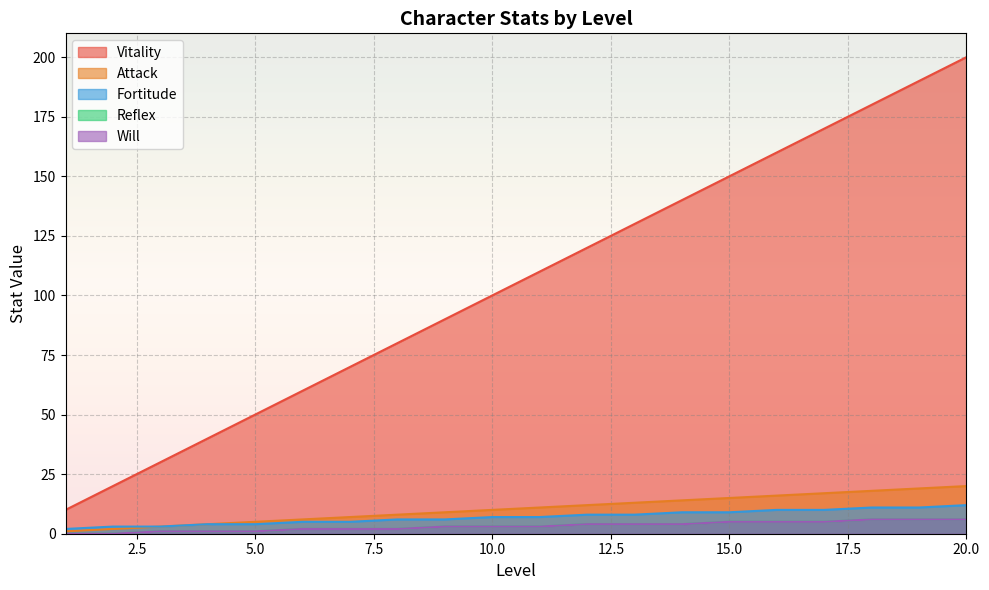

Which series has the largest total across all categories?

Vitality